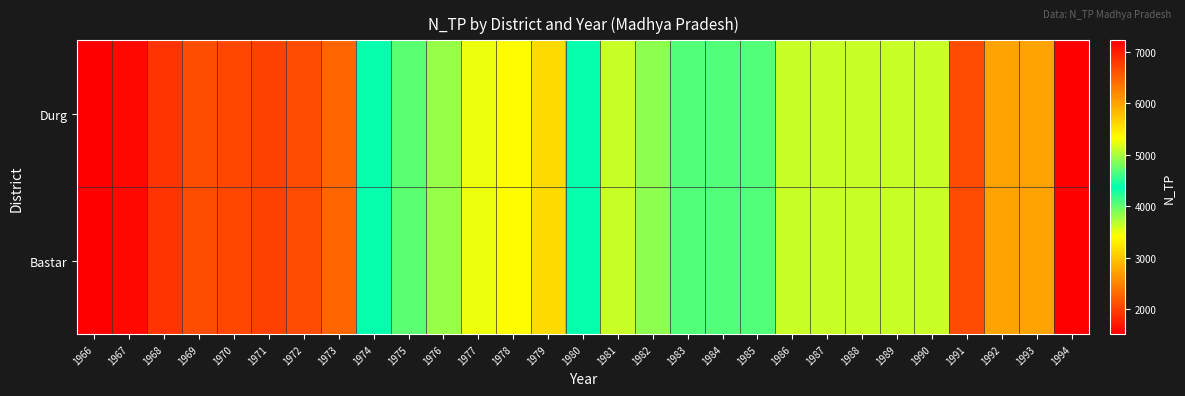

What is the total value across all series at 1994?

14440